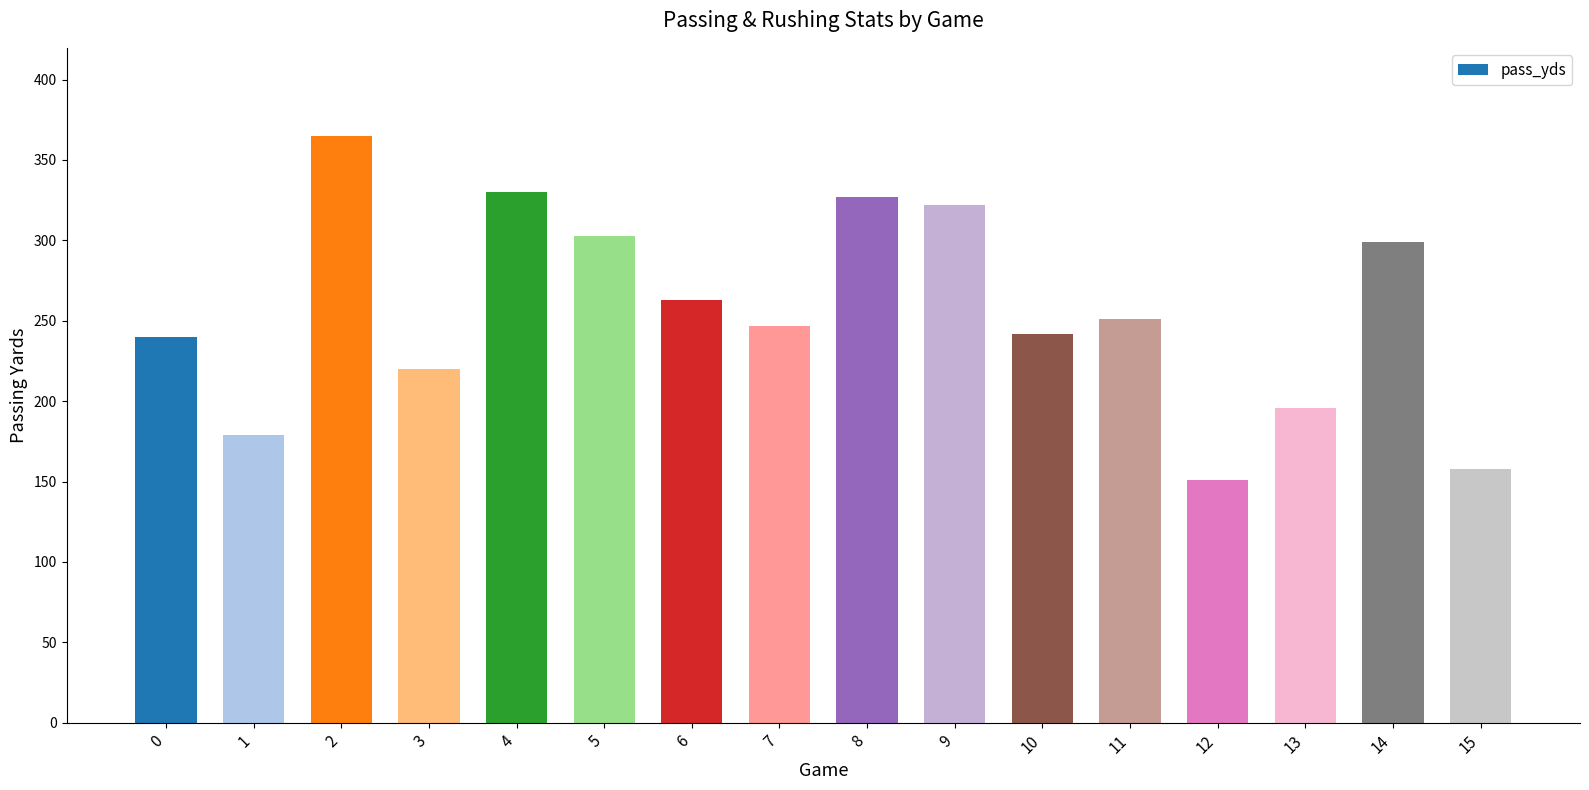

The chart shows a value of 172 at 6. True or false?

False